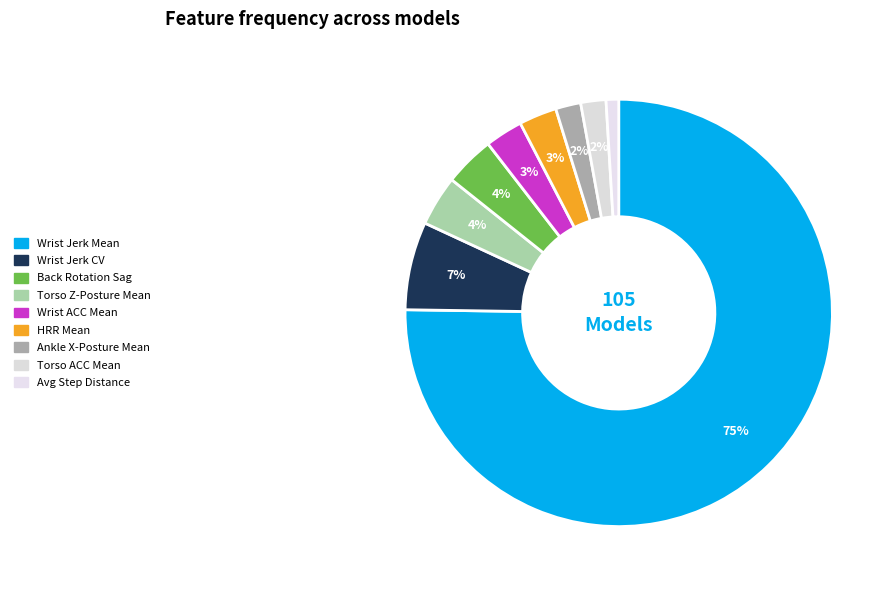

Which category has the smallest portion of the pie?

average.step.distance